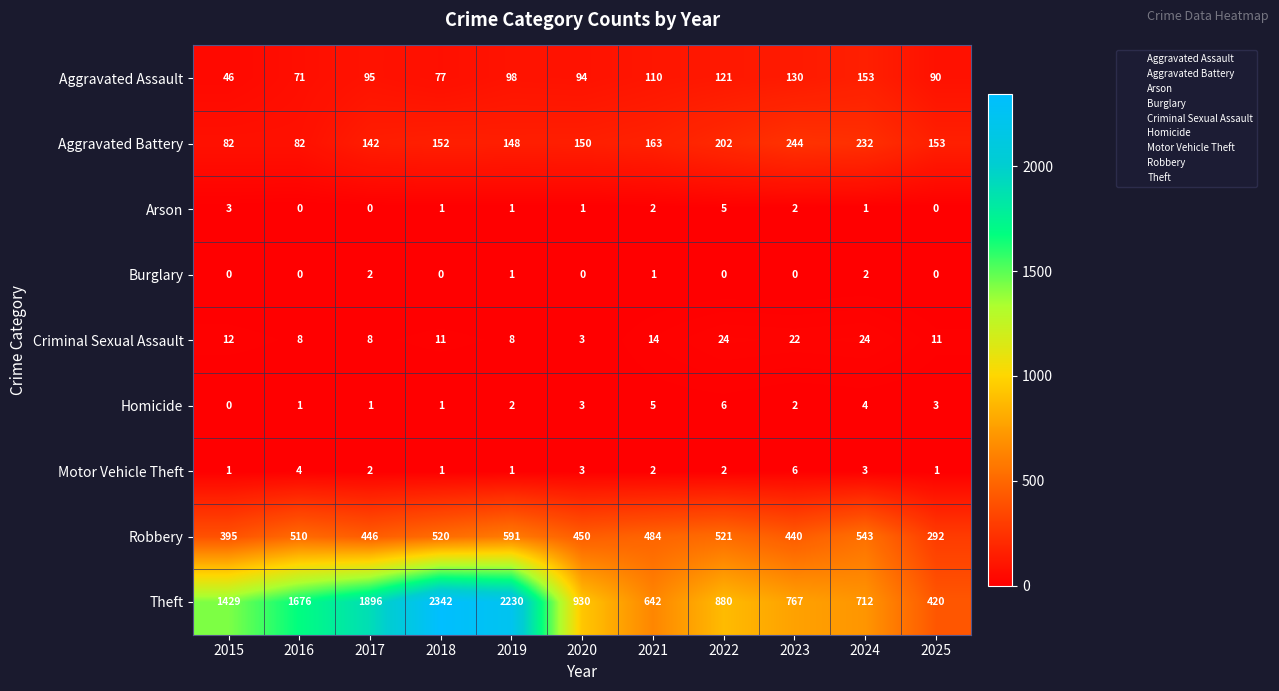

How many data points does each series have?

11